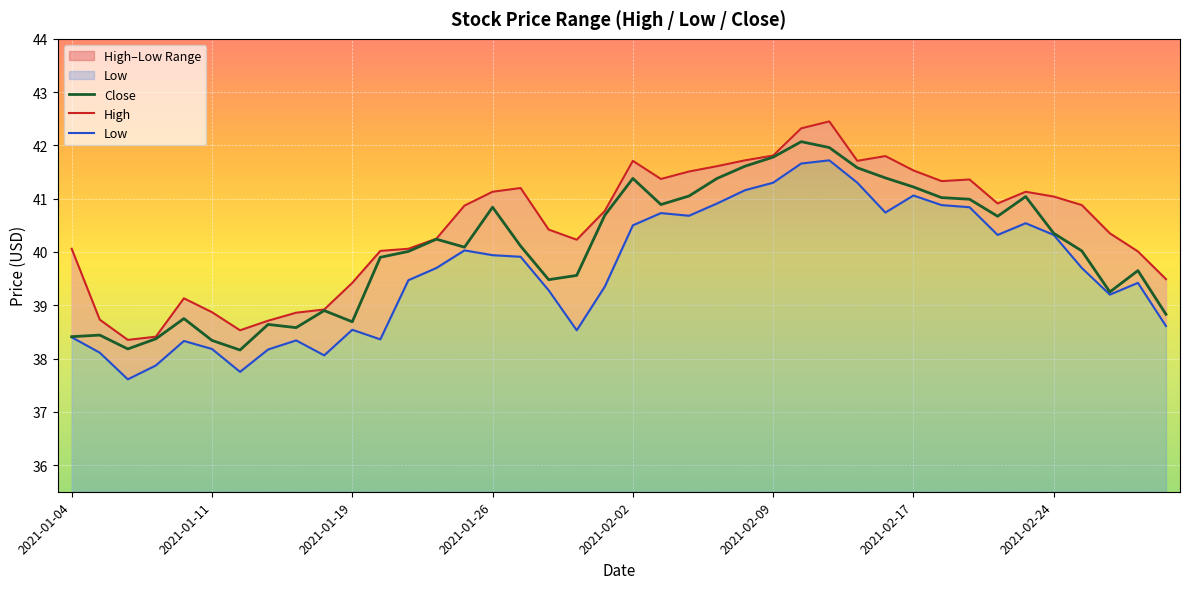

What is the lowest value of the Close series?

38.2